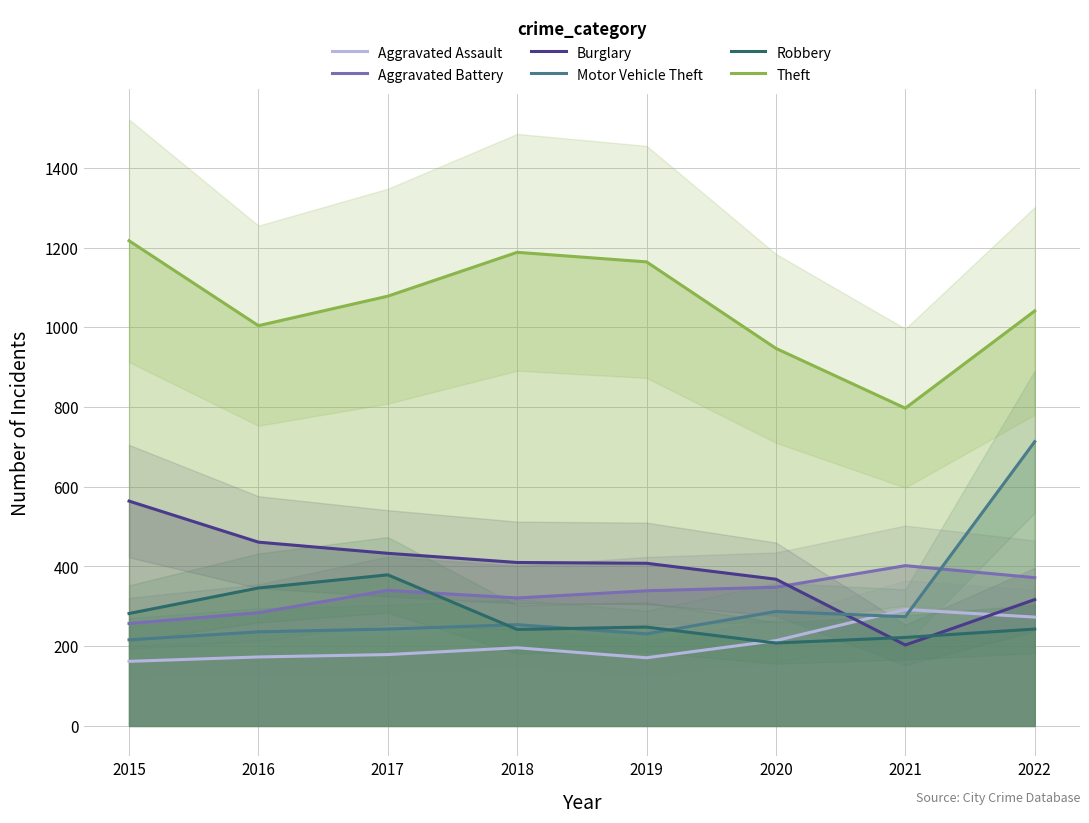

Which category has the highest value in the Aggravated Assault series?

2021